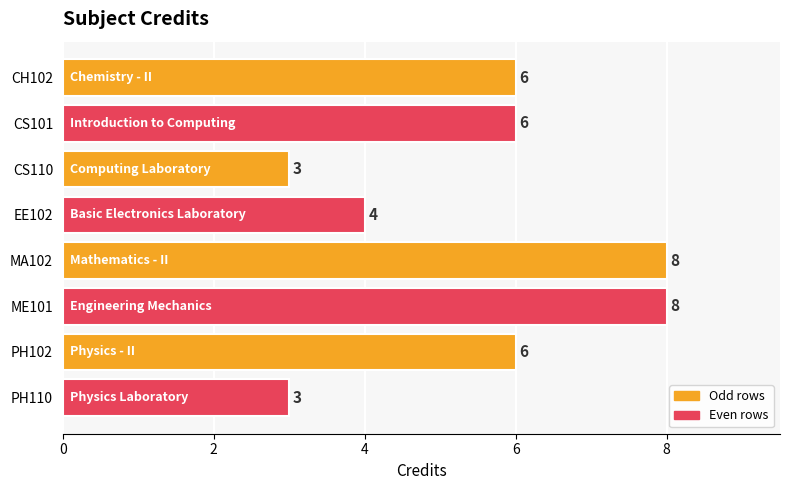

Are the bars horizontal?

Yes